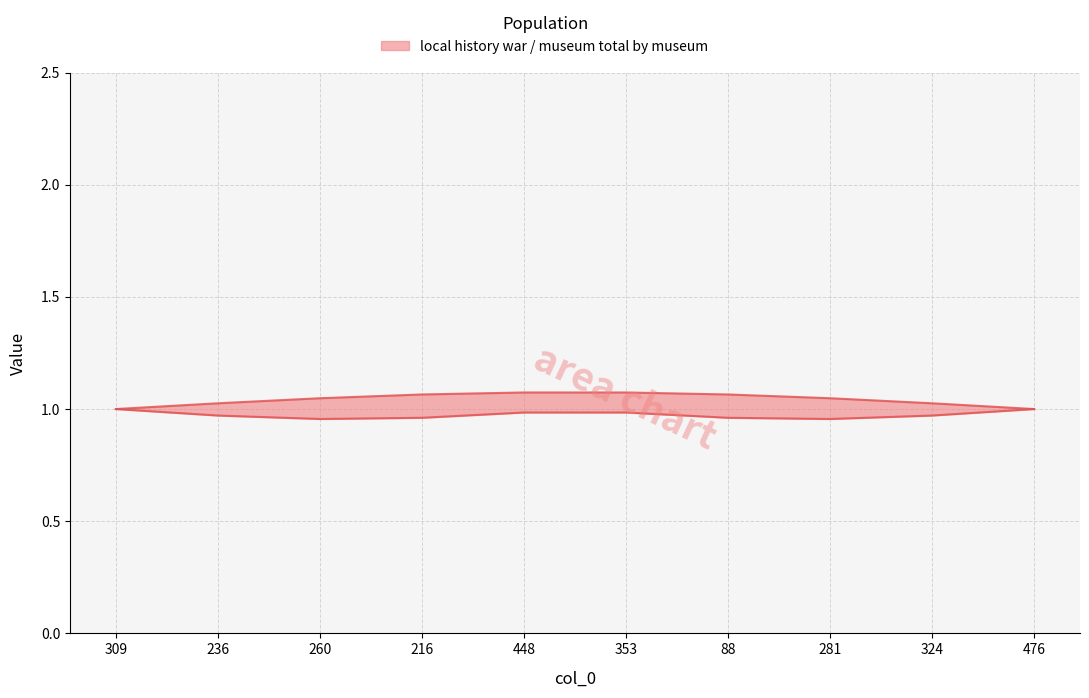

True or false: local history war (lower bound) and museum total (upper bound) cross at least once.

False